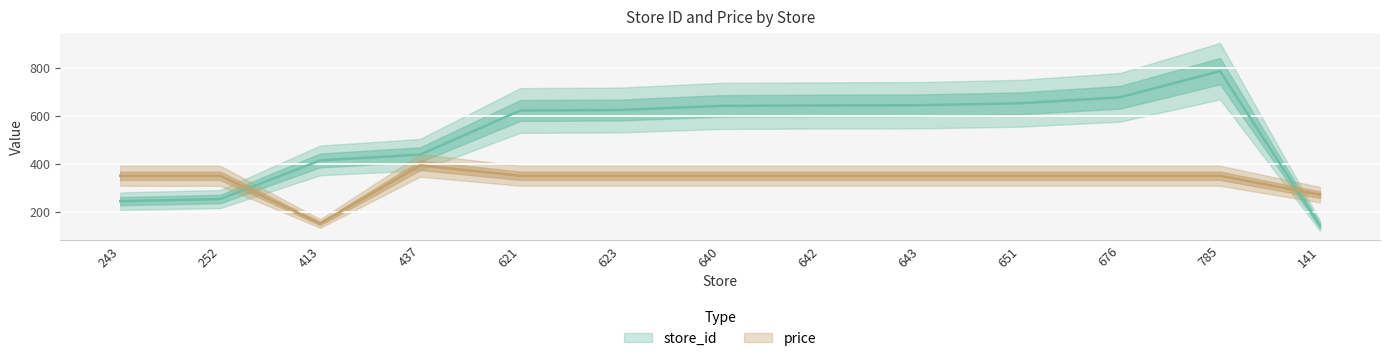

Between 243 and 640, which series saw the biggest shift?

store_id